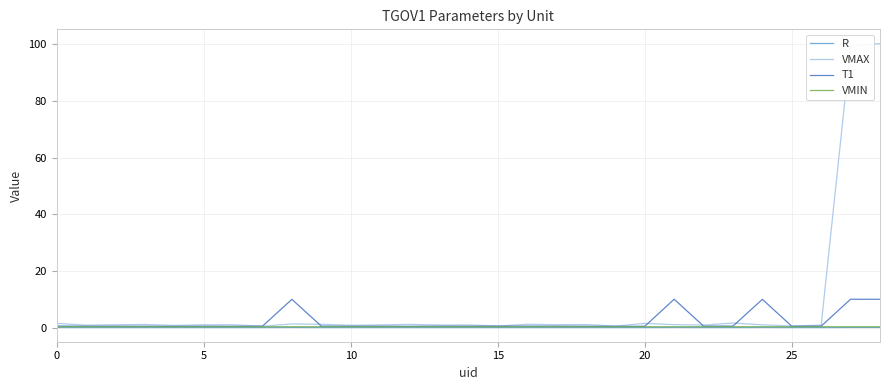

Where is the first local minimum for VMIN?

5